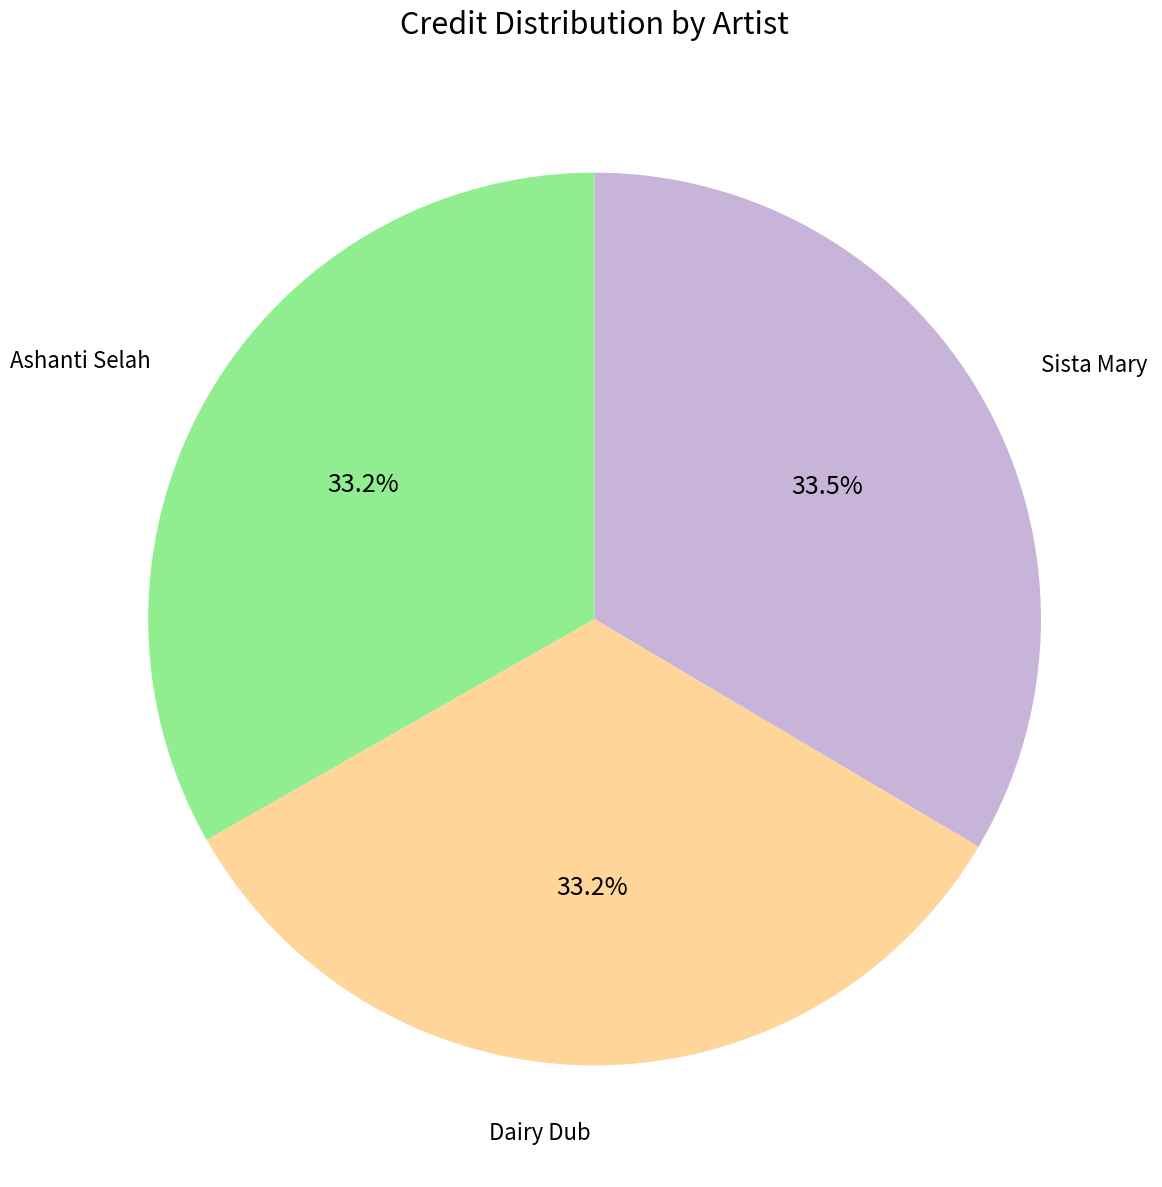

Does Ashanti Selah represent more than half of the total?

No